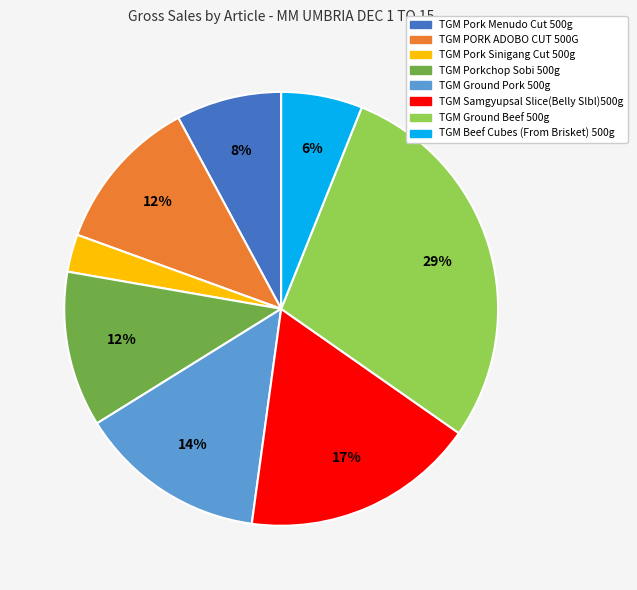

Approximately how many times larger is the value at TGM Ground Pork 500g compared to TGM Ground Beef 500g?

0.5